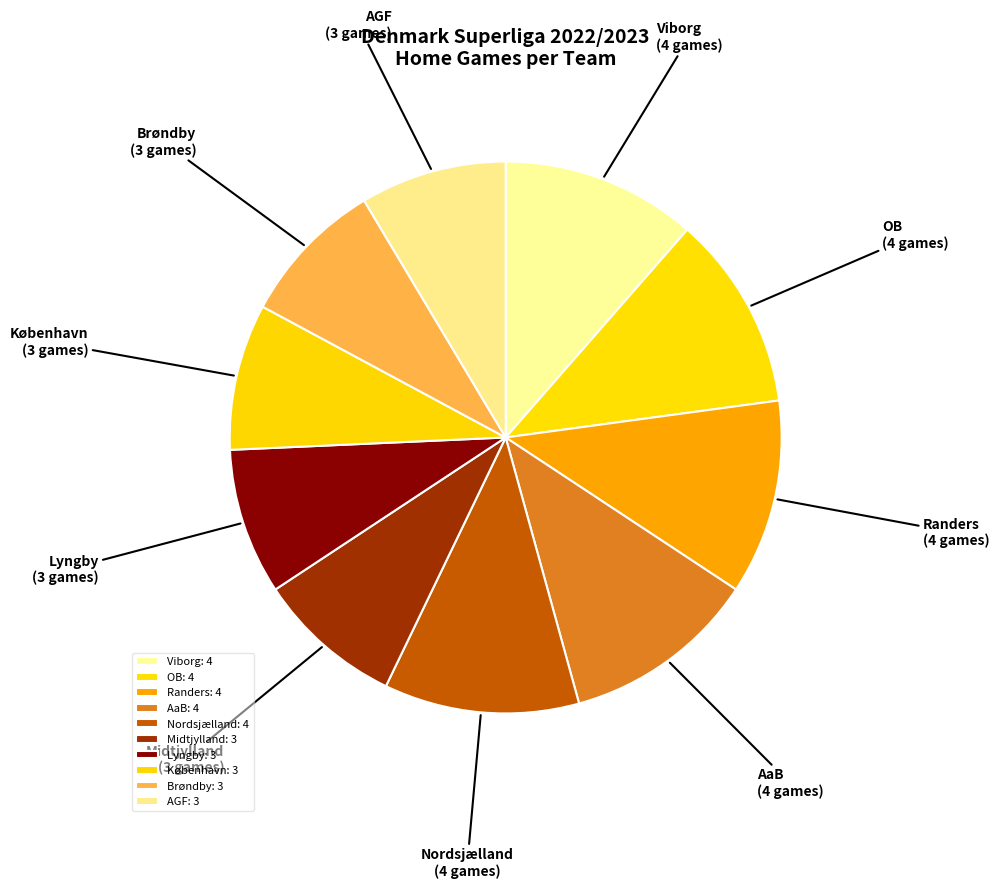

Combined, do Randers and Brøndby account for over 50%?

No